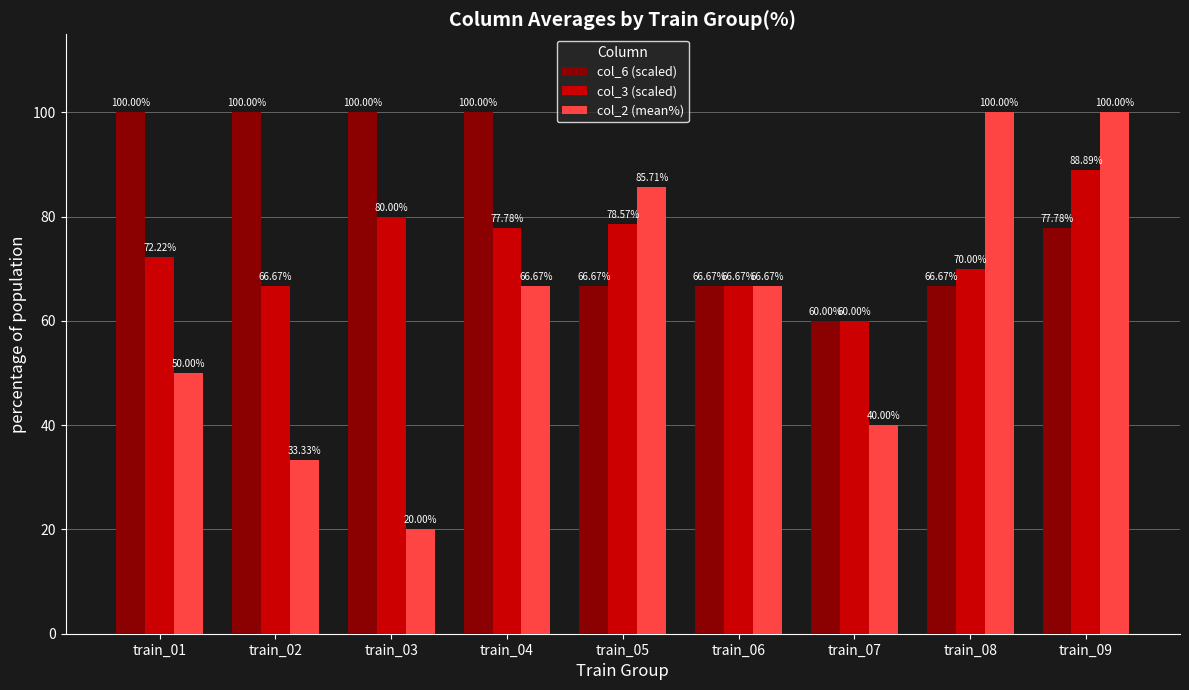

How many data points in col_2 (mean%) are above 66?

5